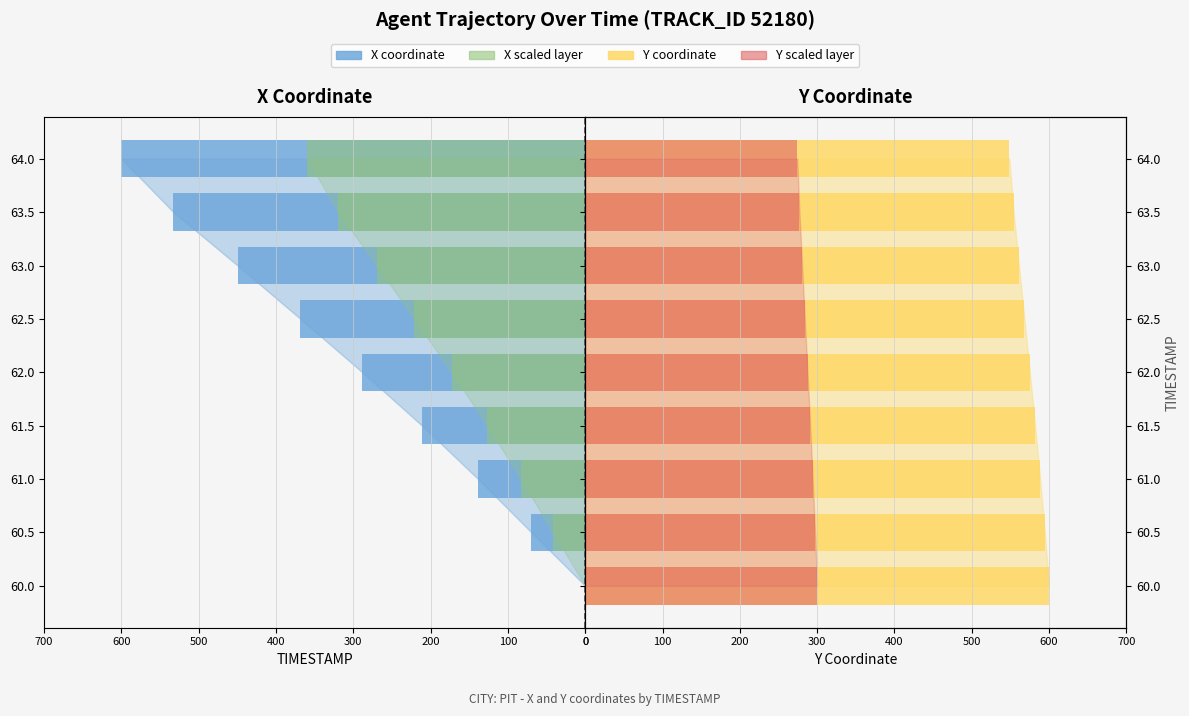

Which series has the largest range (max minus min)?

X coordinate